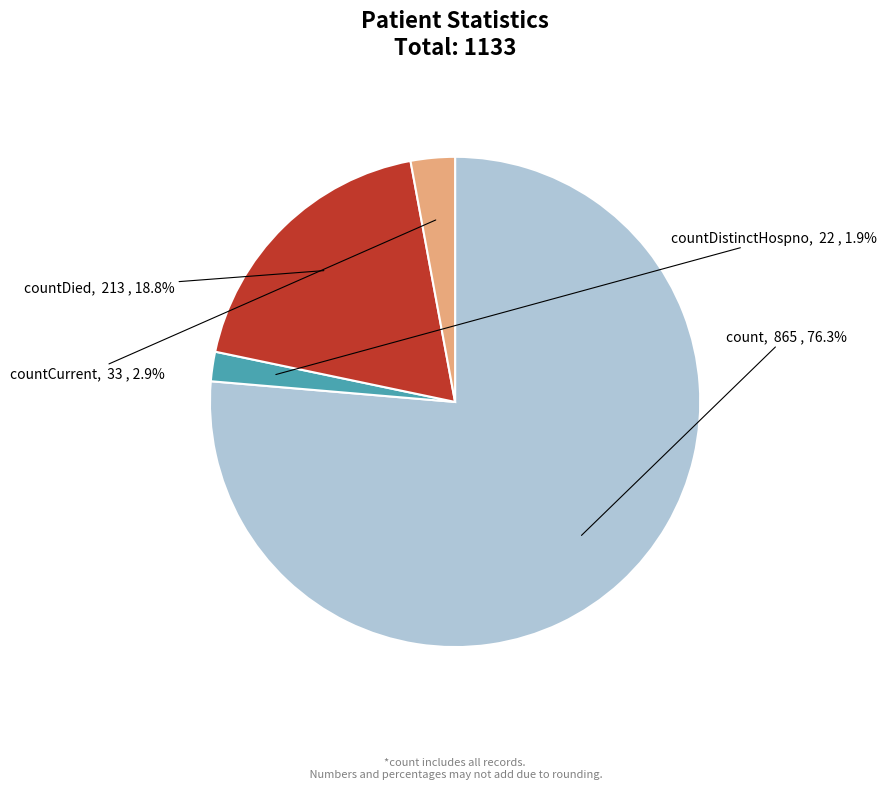

Does any single category account for the majority?

Yes